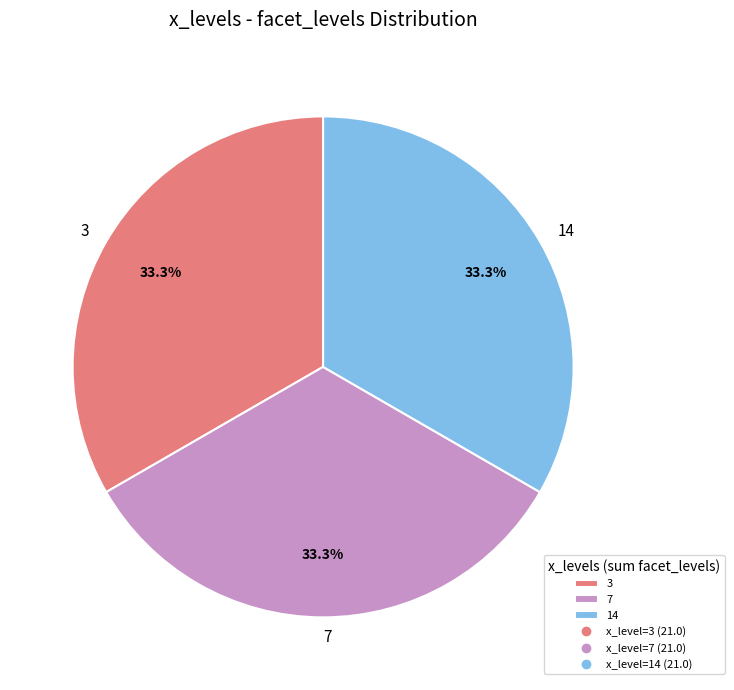

Is there any slice that represents more than half of the pie?

No